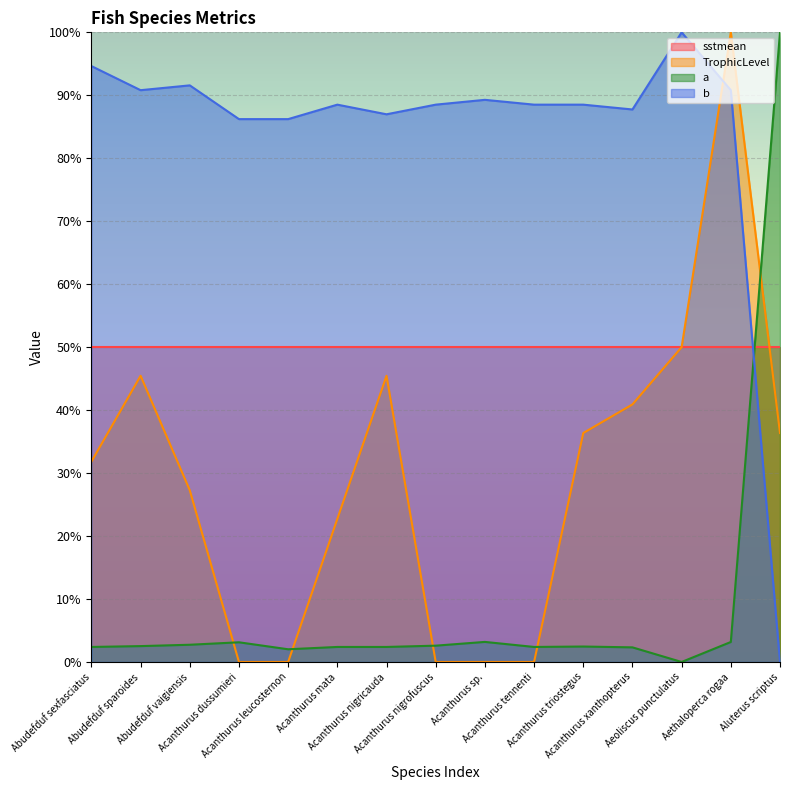

At how many categories does at least one series exceed 35?

15